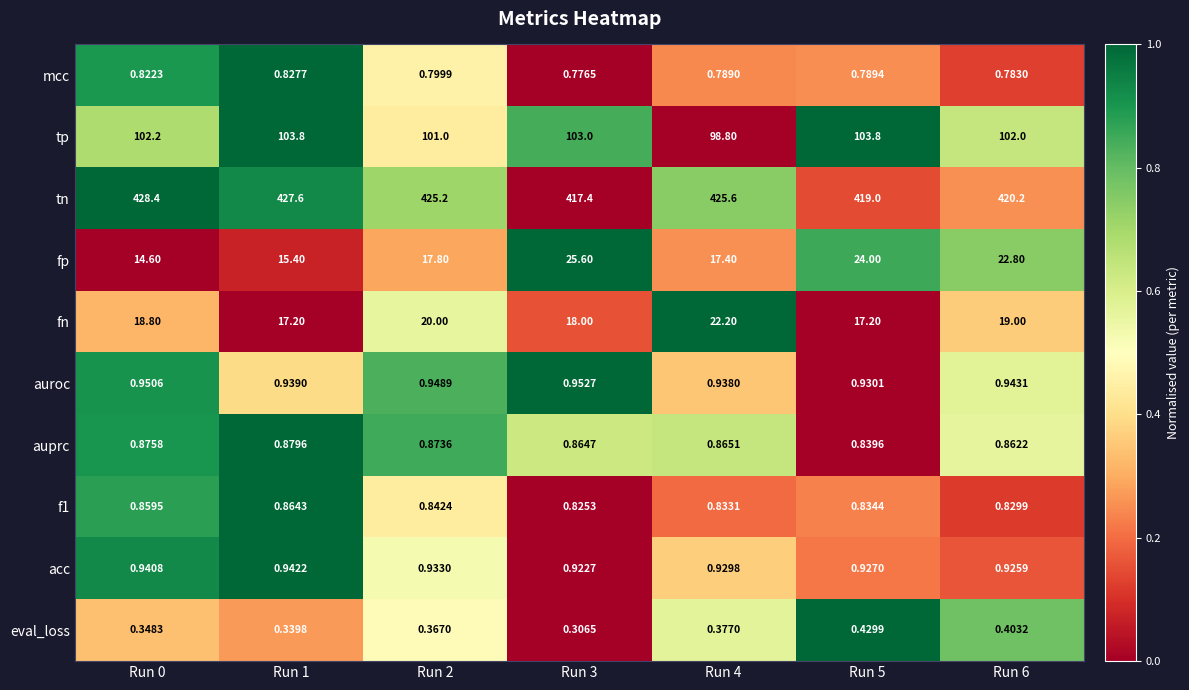

What is the greatest value displayed?

428.4